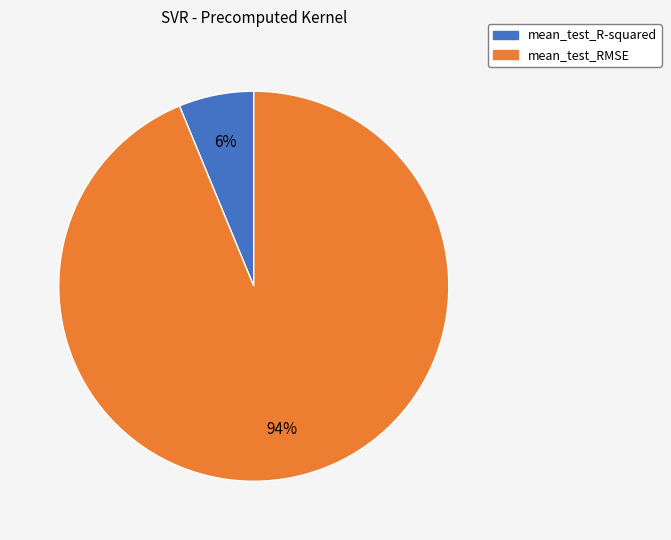

How many segments does this pie chart have?

2